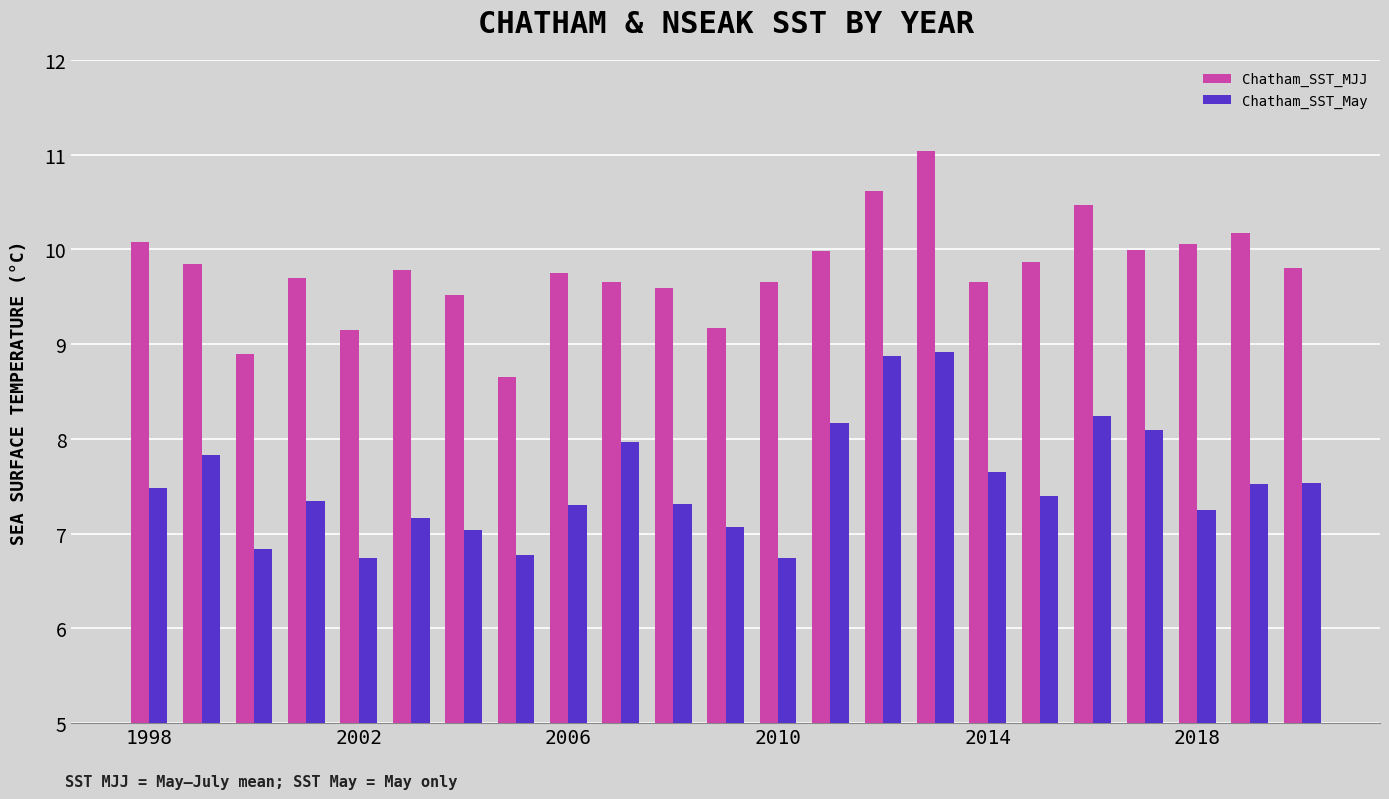

What is the lowest value of the Chatham_SST_May series?

6.7